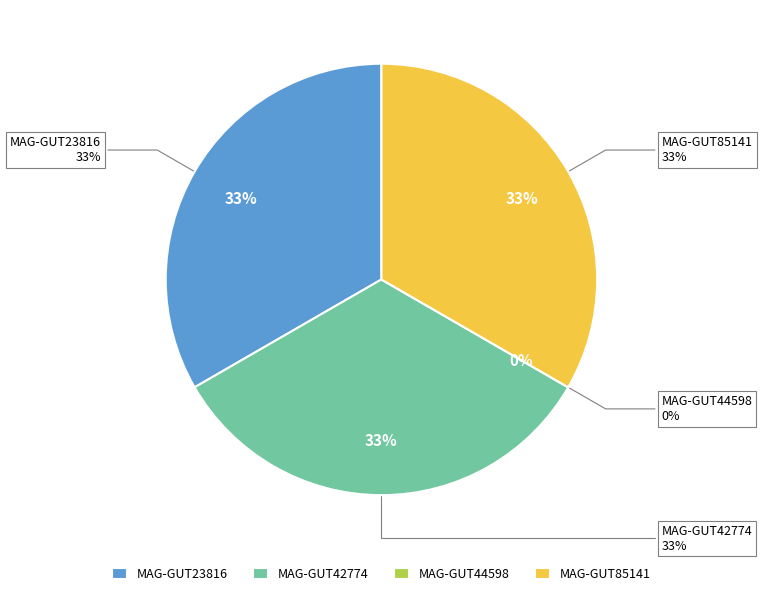

Rank the categories by value from highest to lowest.

MAG-GUT85141.fa, MAG-GUT42774.fa, MAG-GUT23816.fa, MAG-GUT44598.fa